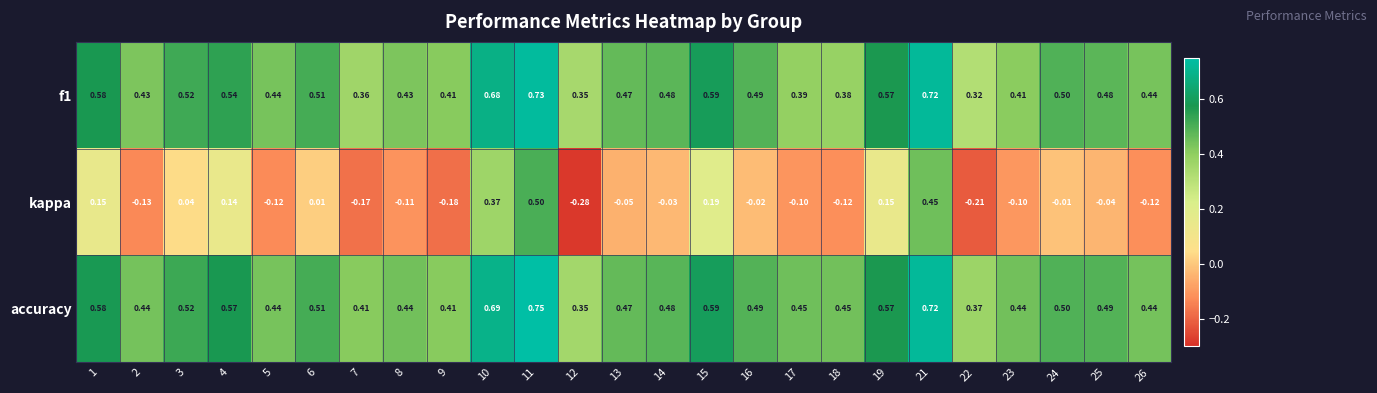

Is the value of accuracy at 22 greater than the value of f1 at 22?

Yes